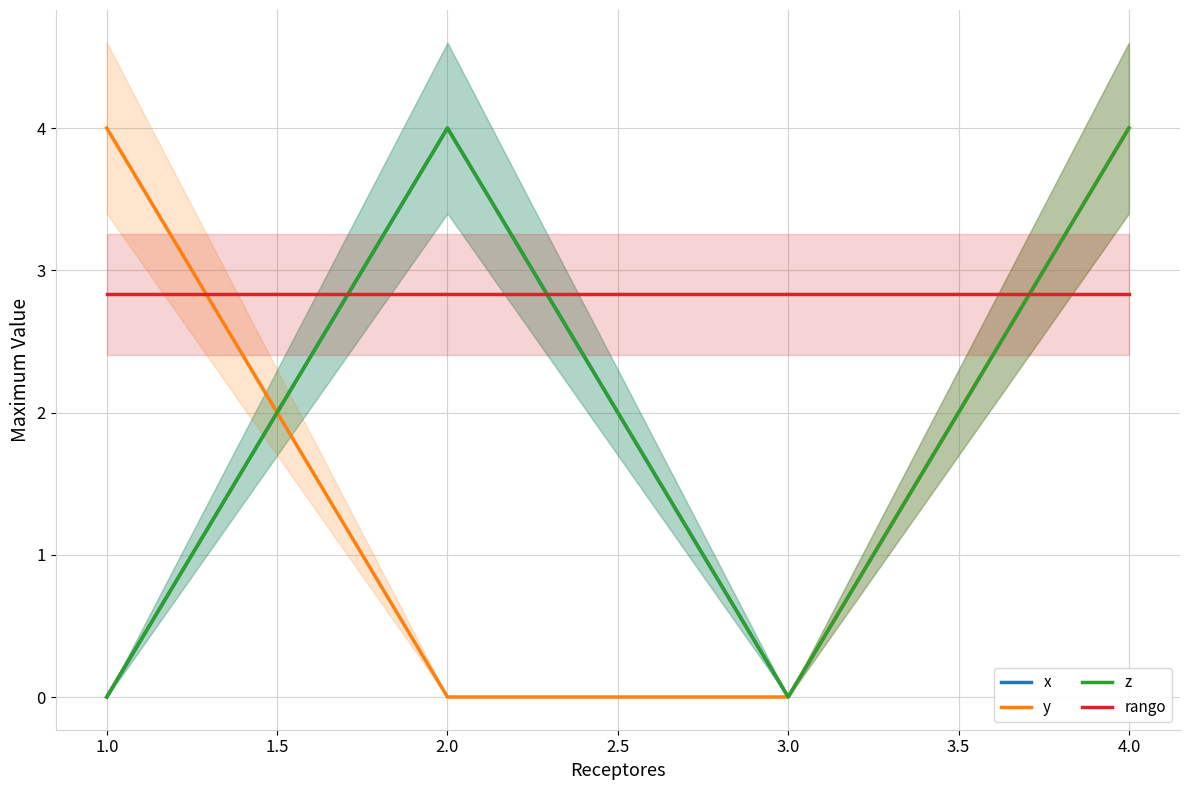

Which series has the widest spread of values?

x